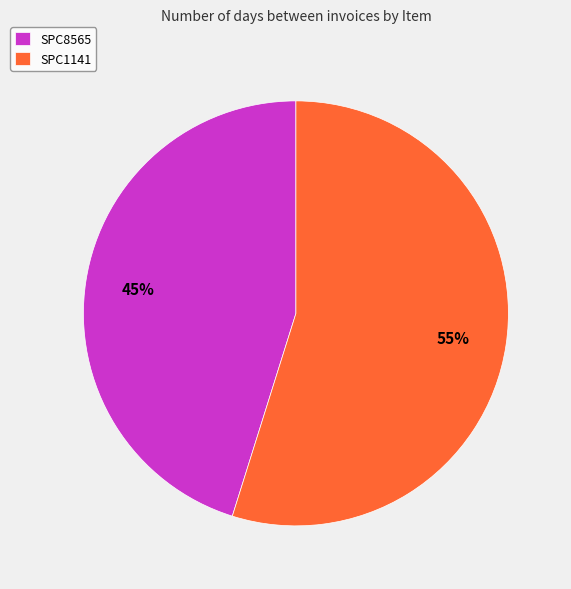

Combined, do SPC8565 and SPC1141 account for over 50%?

Yes